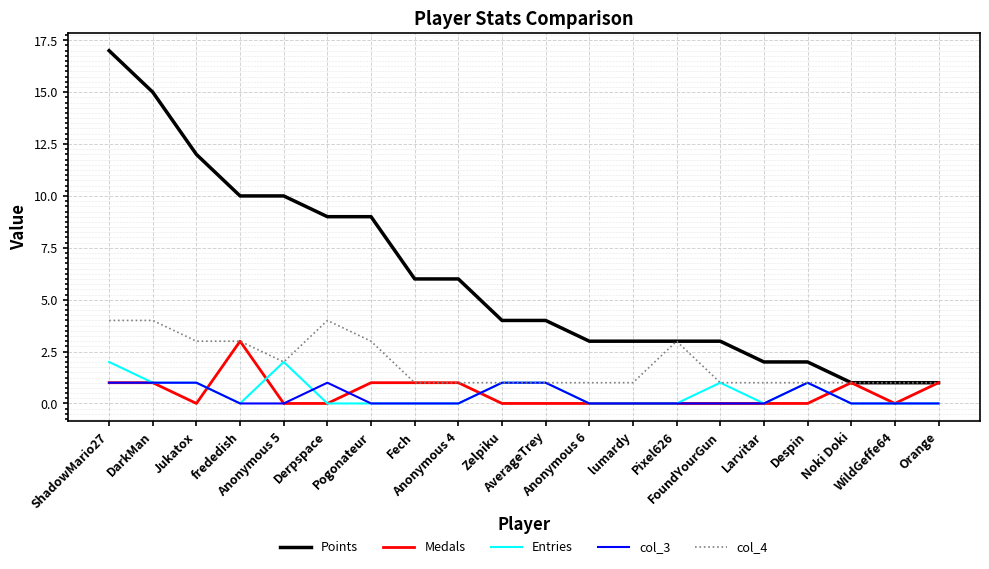

The Points series shows 1 at Noki Doki. True or false?

True